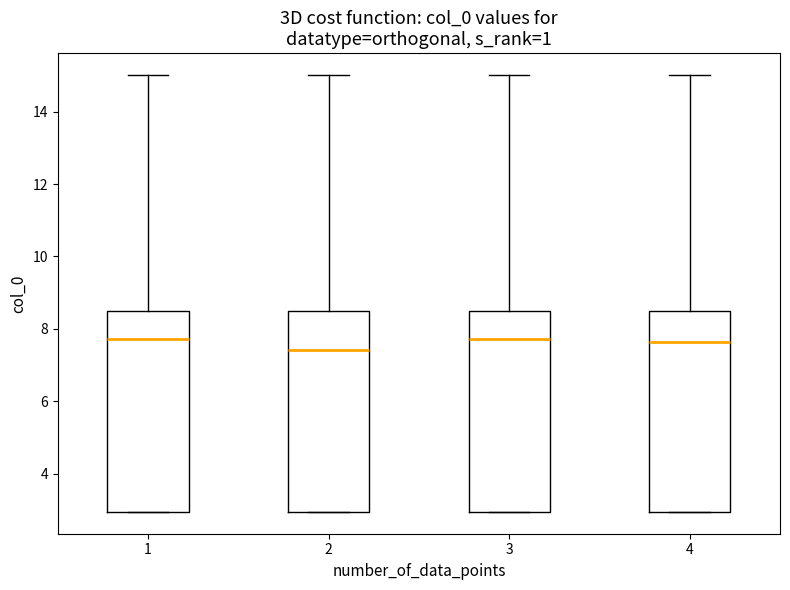

Where does the median line of the box at x = 4 sit on the y-axis? The values are not printed on the chart, so give them approximately, as read against the axis.

7.6